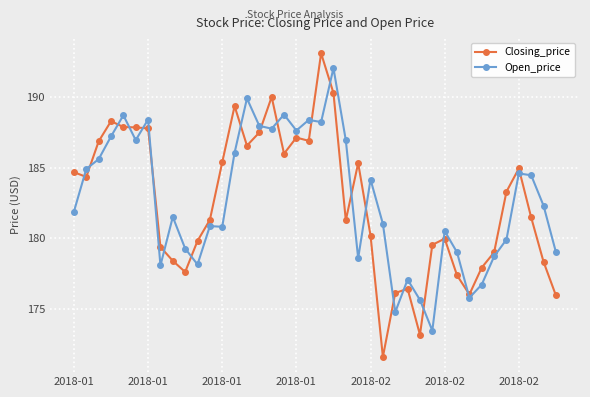

What is the value of the Open_price point at the 40th from the left?

179.0